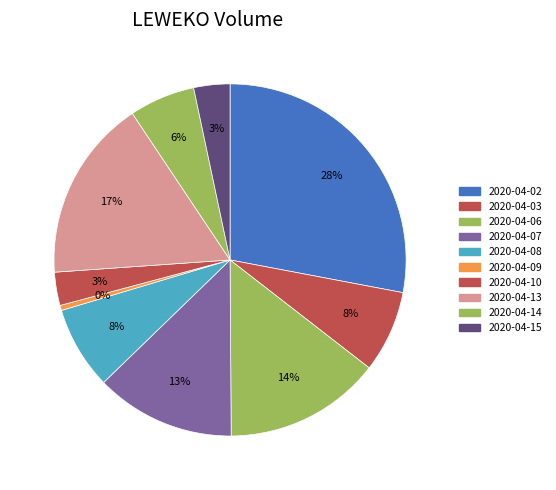

Count the number of slices in the pie.

10